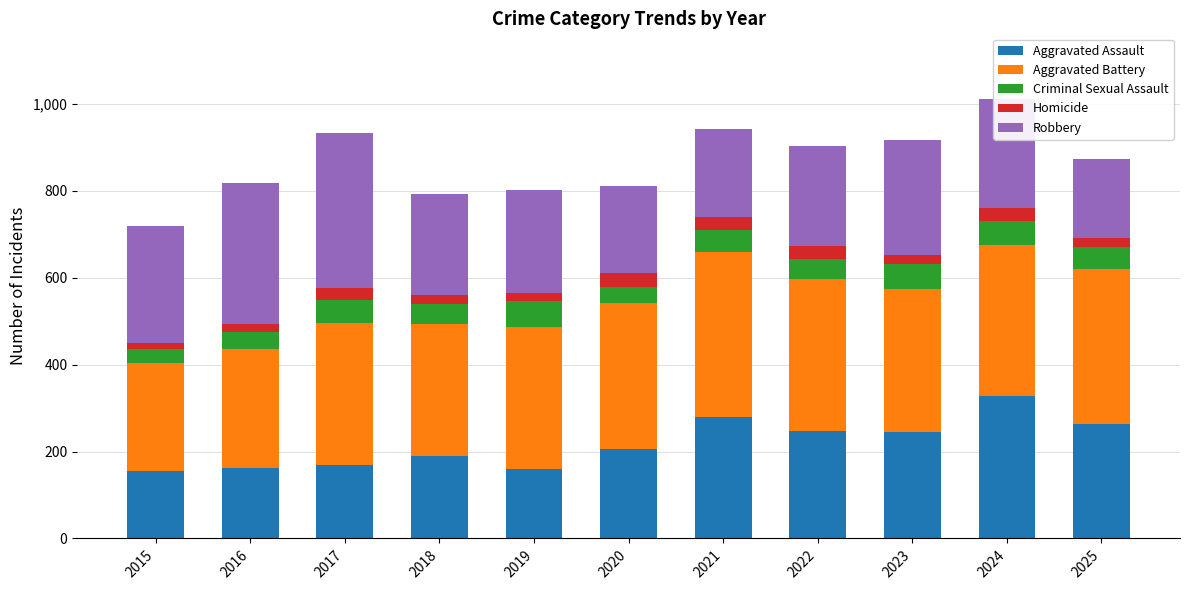

At which label does Aggravated Assault reach its peak?

2024